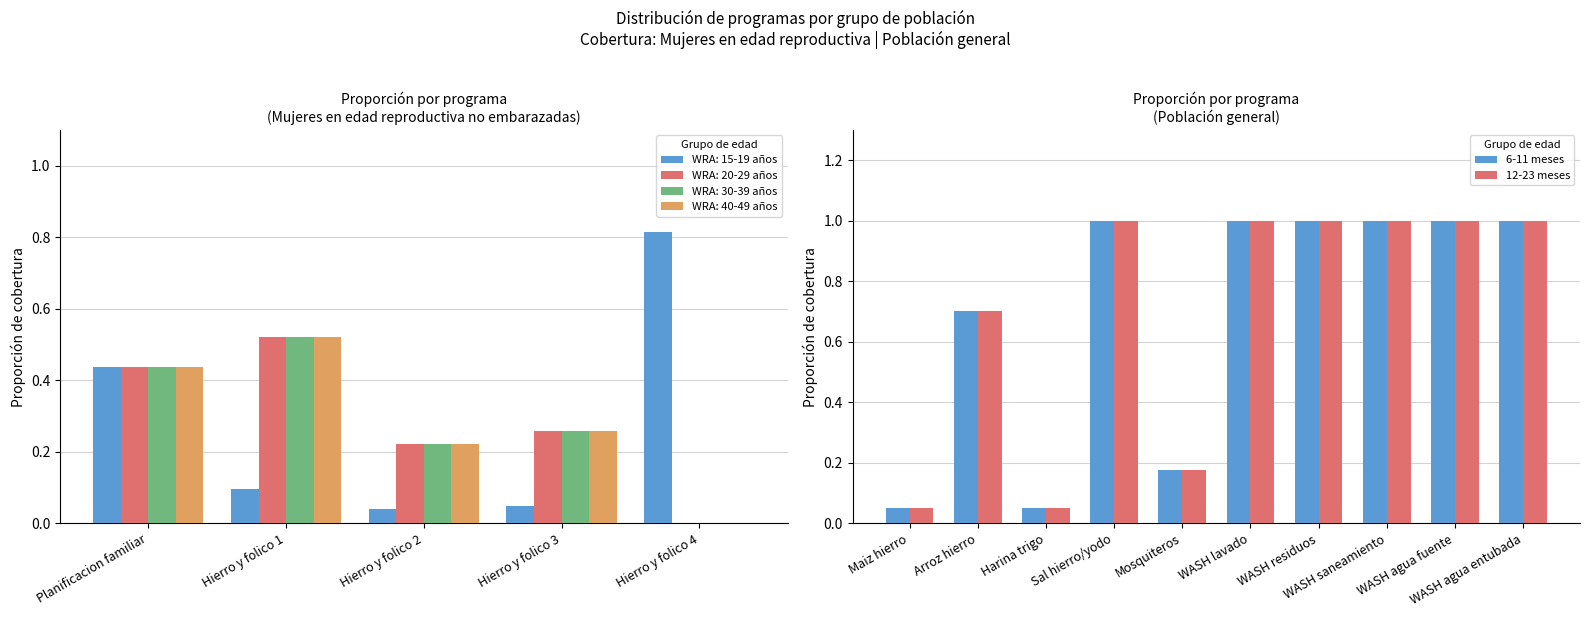

The value of WRA: 40-49 años at Hierro y folico 4 is 0.3. True or false?

False